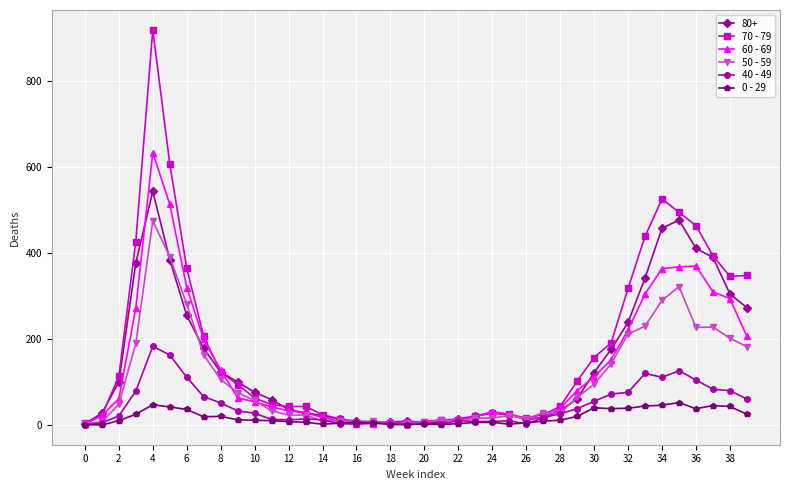

Which series has the widest spread of values?

70 - 79